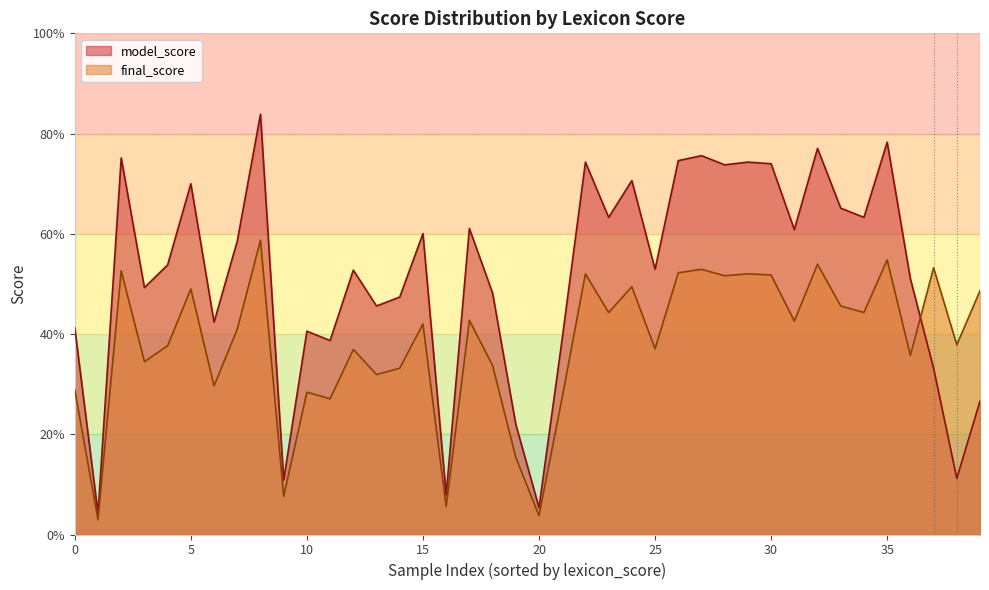

At which label does model_score reach its minimum?

1